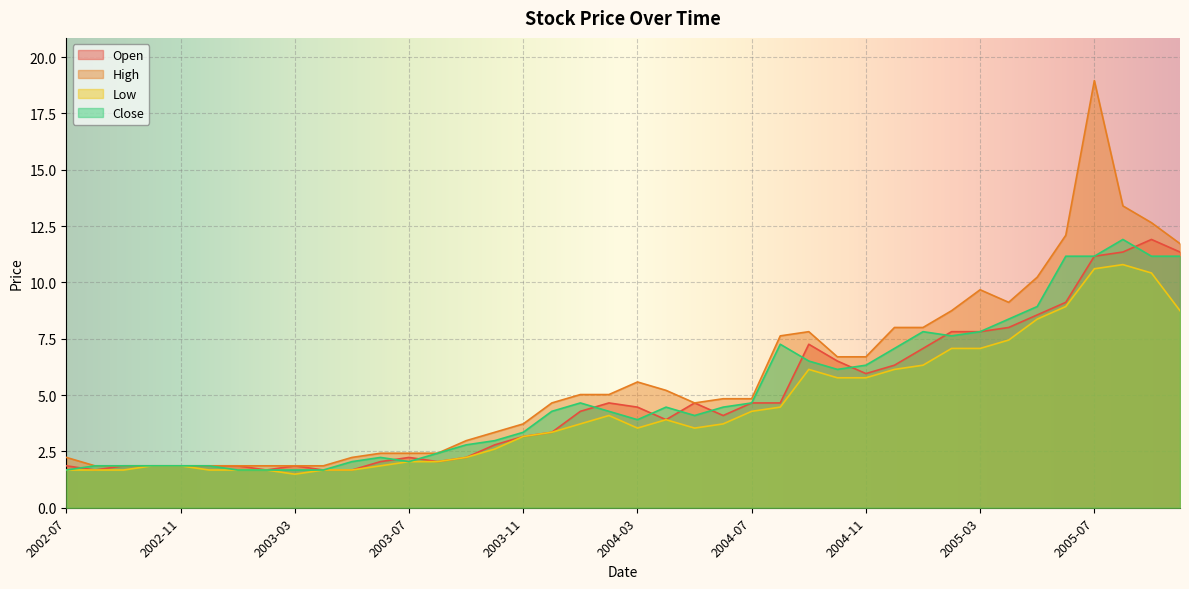

At which label is High closest to 10?

2005-05